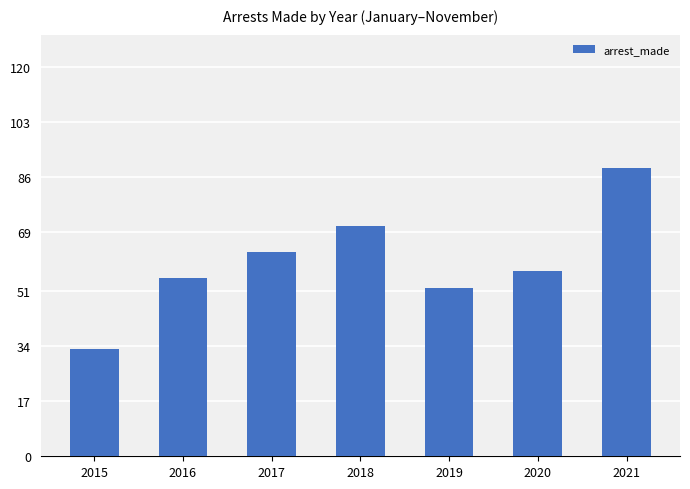

What is the change in value from 2015 to 2020?

+24